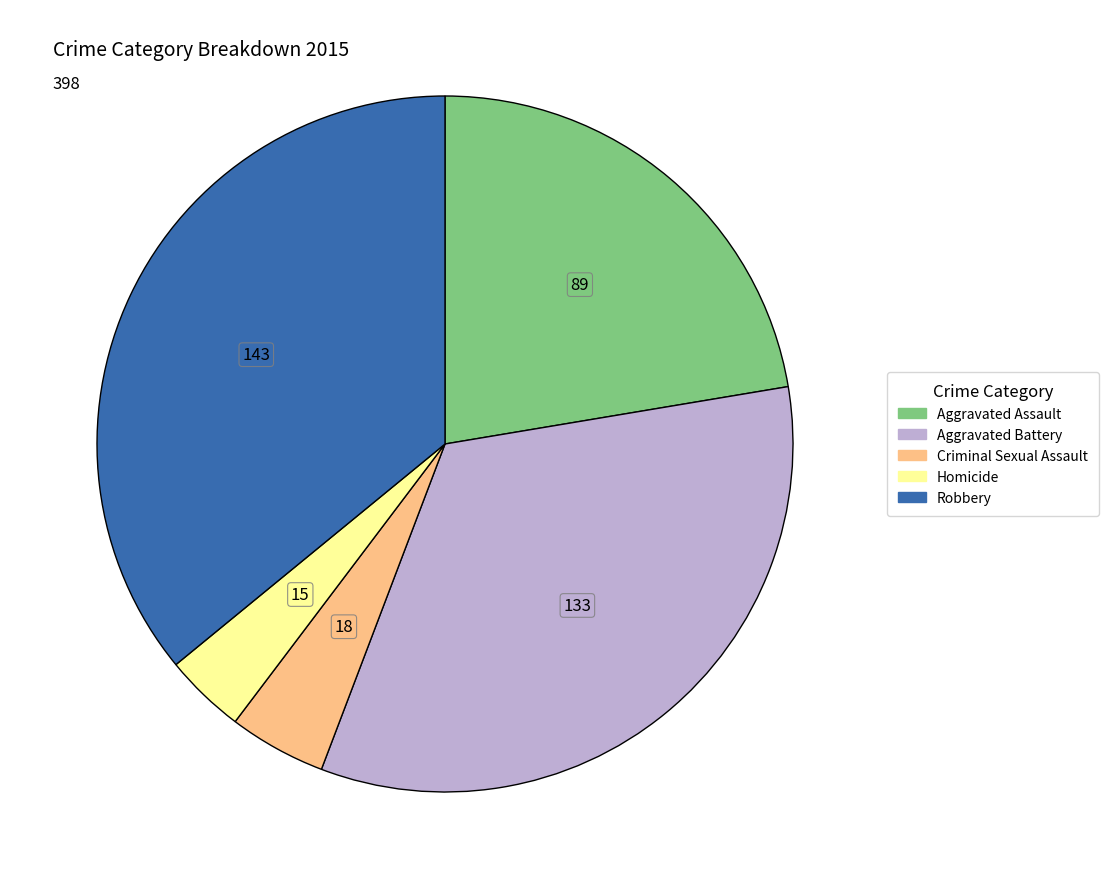

Rank the categories by value from lowest to highest.

Homicide, Criminal Sexual Assault, Aggravated Assault, Aggravated Battery, Robbery